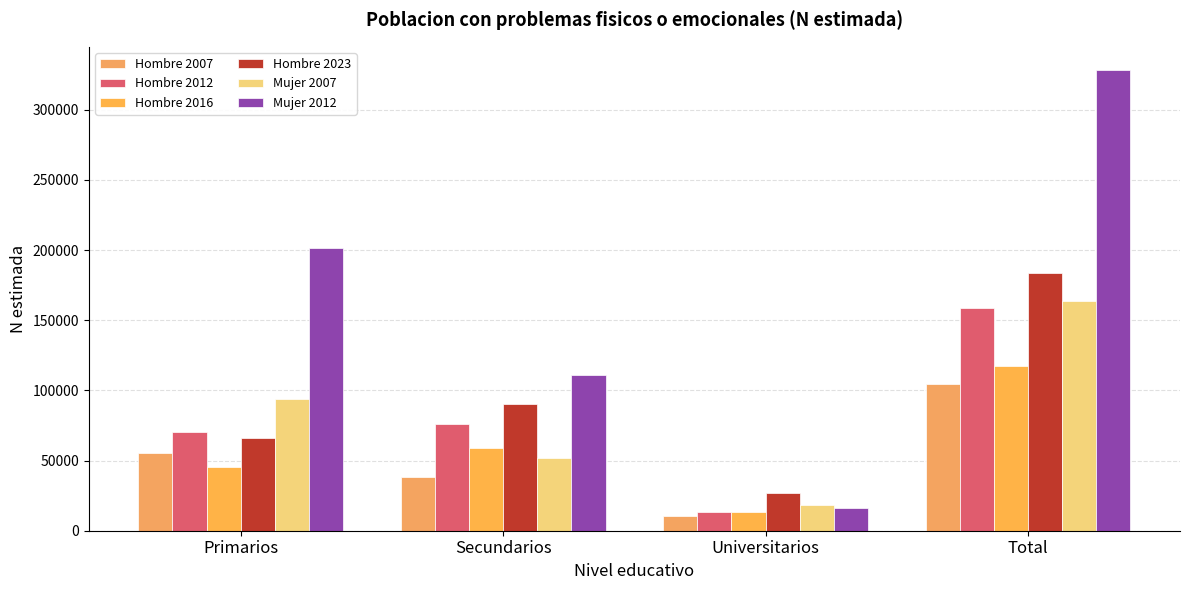

Is the value of Hombre 2016 at Total greater than the value of Mujer 2007 at Primarios?

Yes